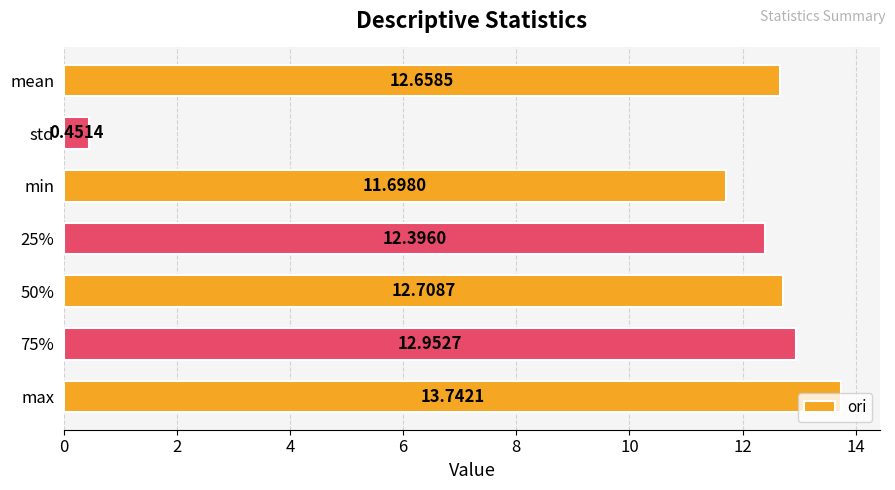

What is the greatest value displayed?

13.7